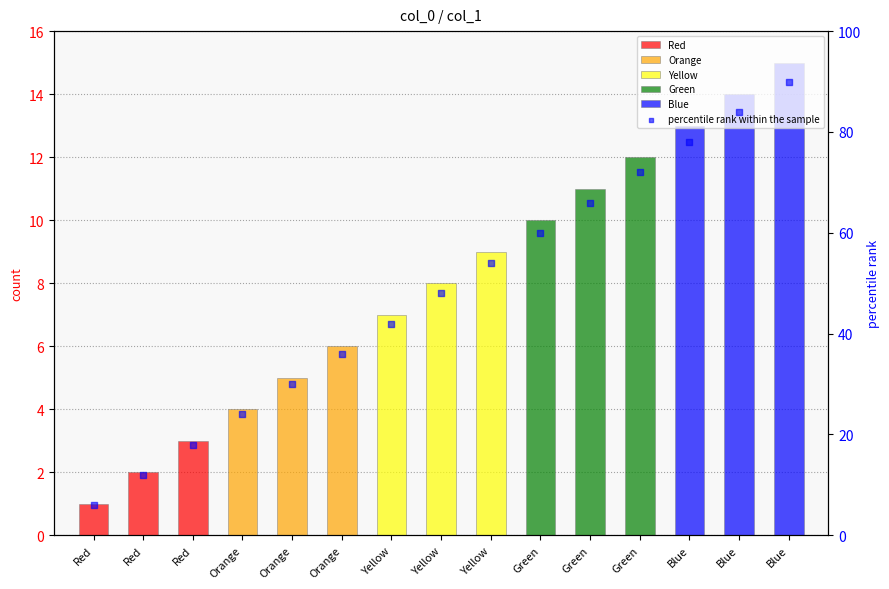

Between Yellow and Orange, which is larger?

Yellow